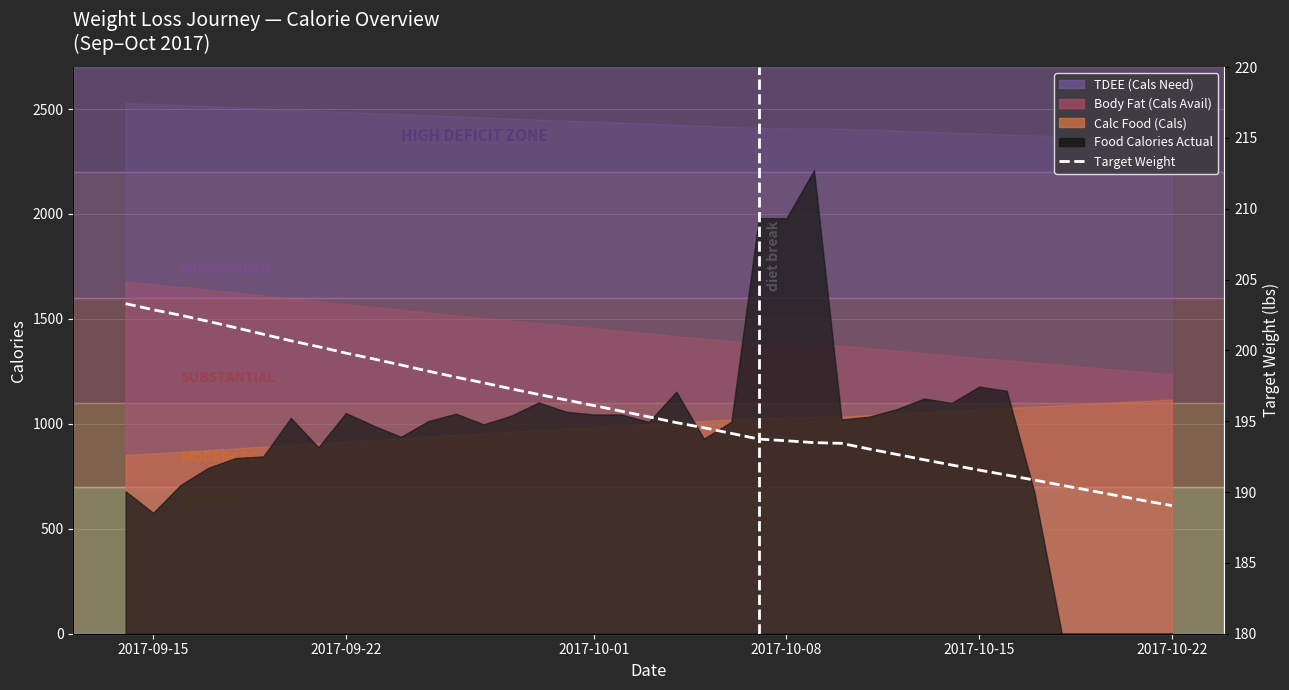

What is the difference between the maximum and minimum values?

14.3